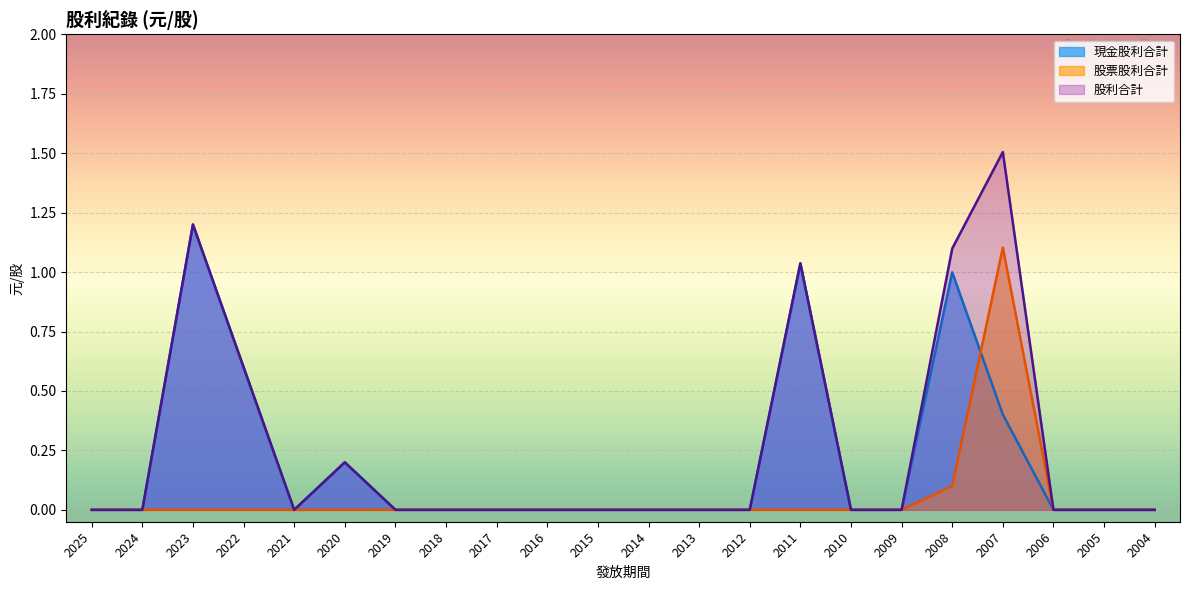

How many series are shown in this chart?

3